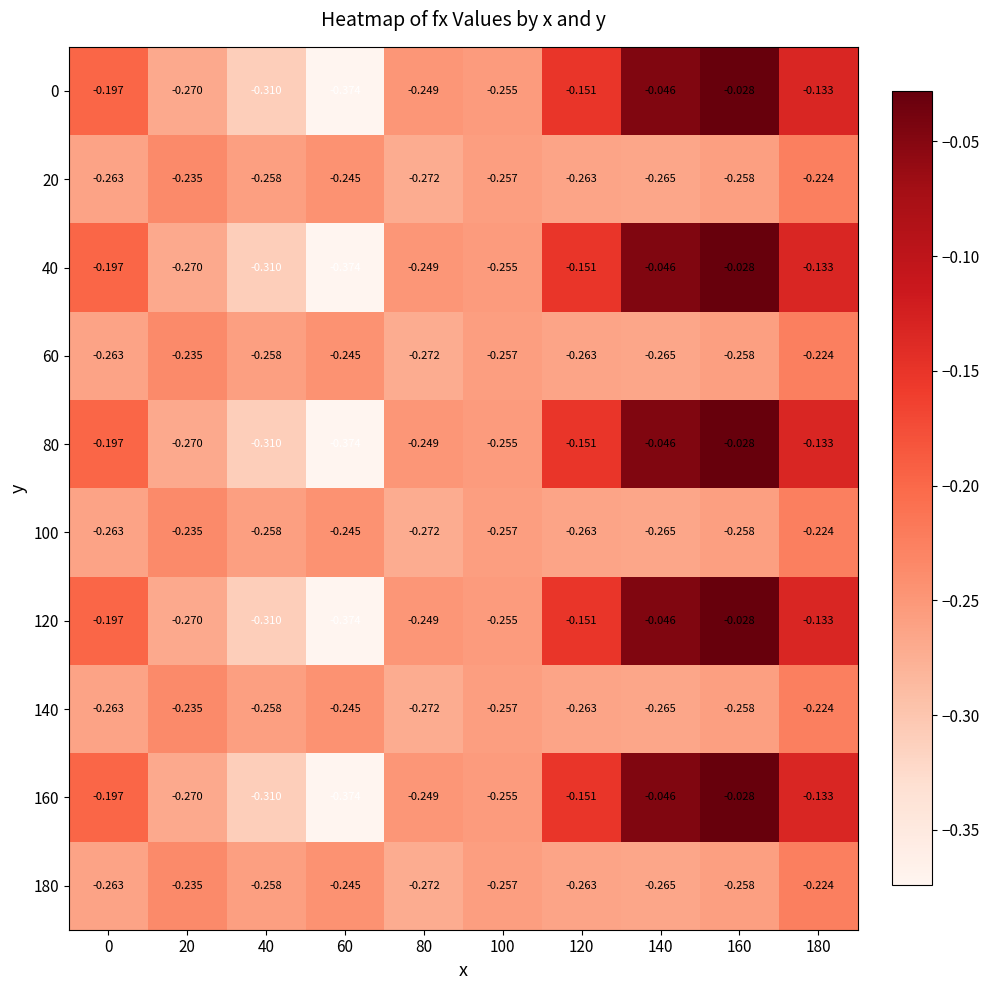

Is the value of 160 at 60 greater than the value of 20 at 0?

No